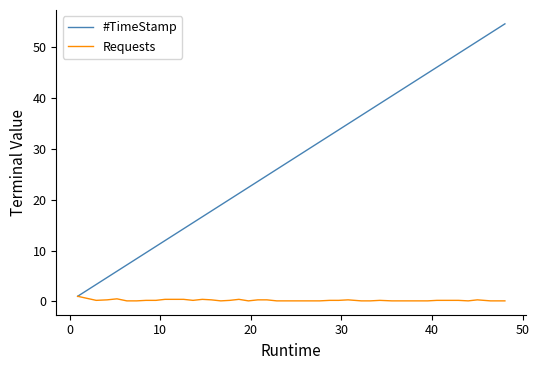

Rank the series by their maximum value, from highest to lowest.

#TimeStamp, Requests